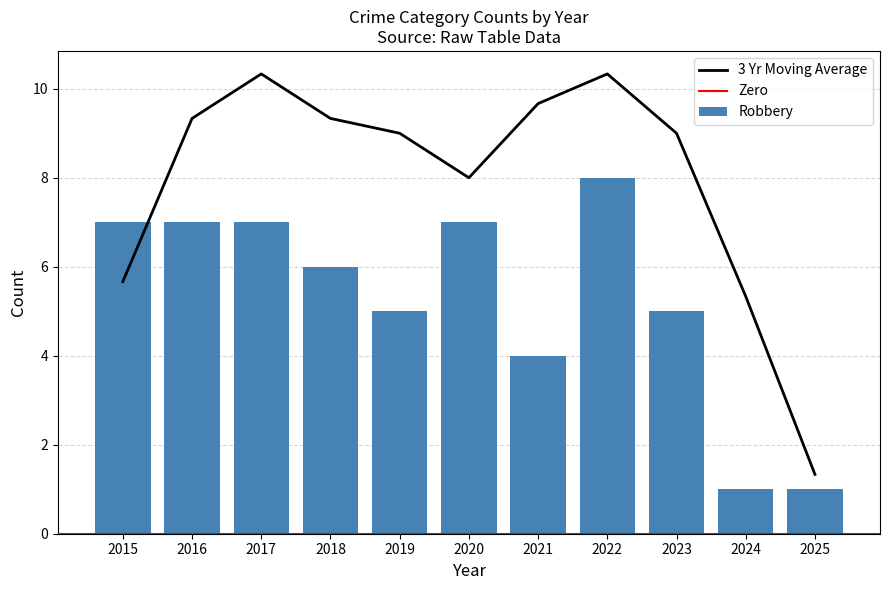

What is the sum of the Robbery values at 2018 and 2016?

13